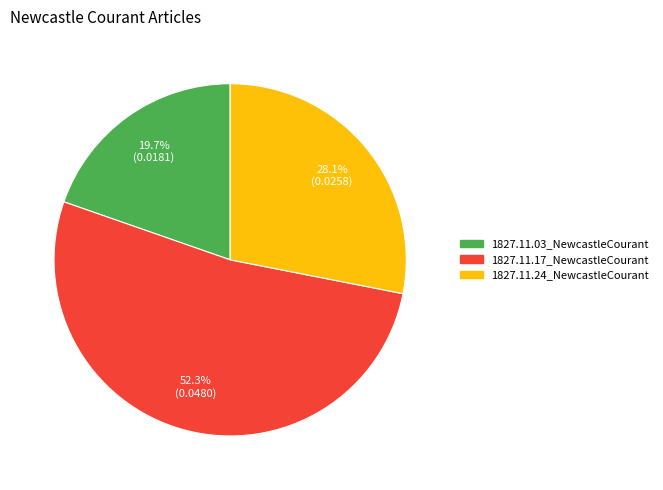

Is it true that 1827.11.03_NewcastleCourant is 34% of the pie?

False